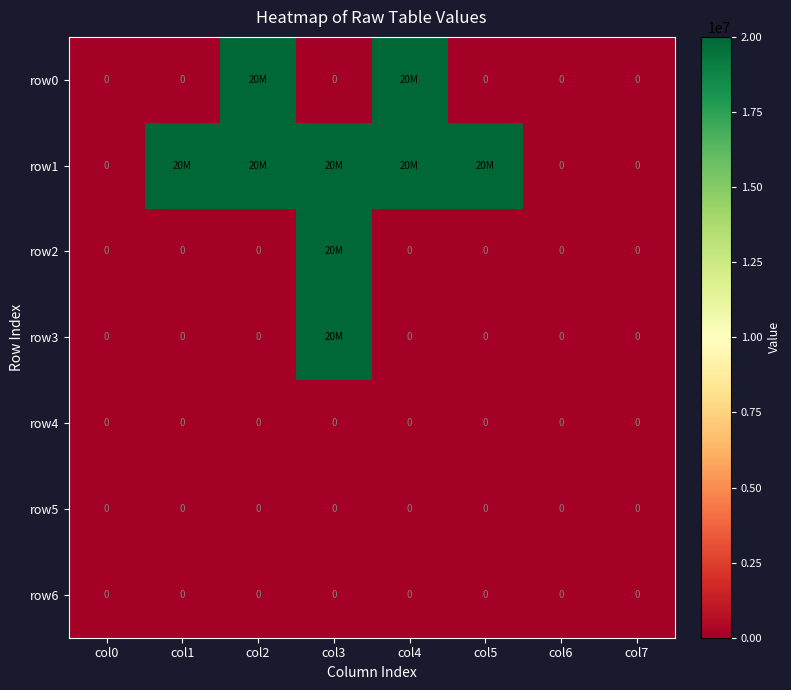

The row4 series shows 0 at col3. True or false?

True